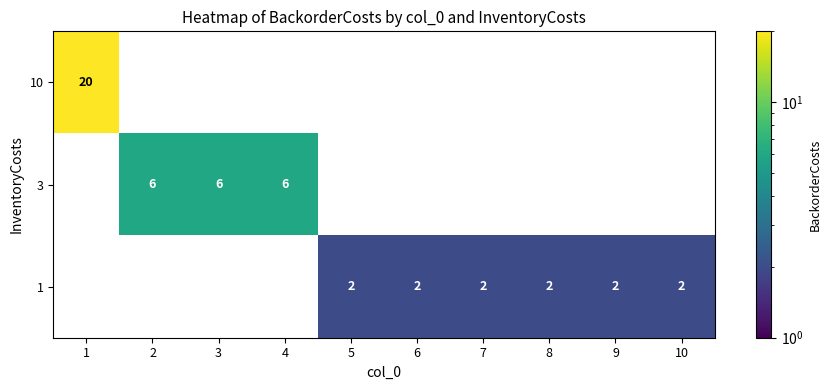

Count the number of data series in this chart.

3